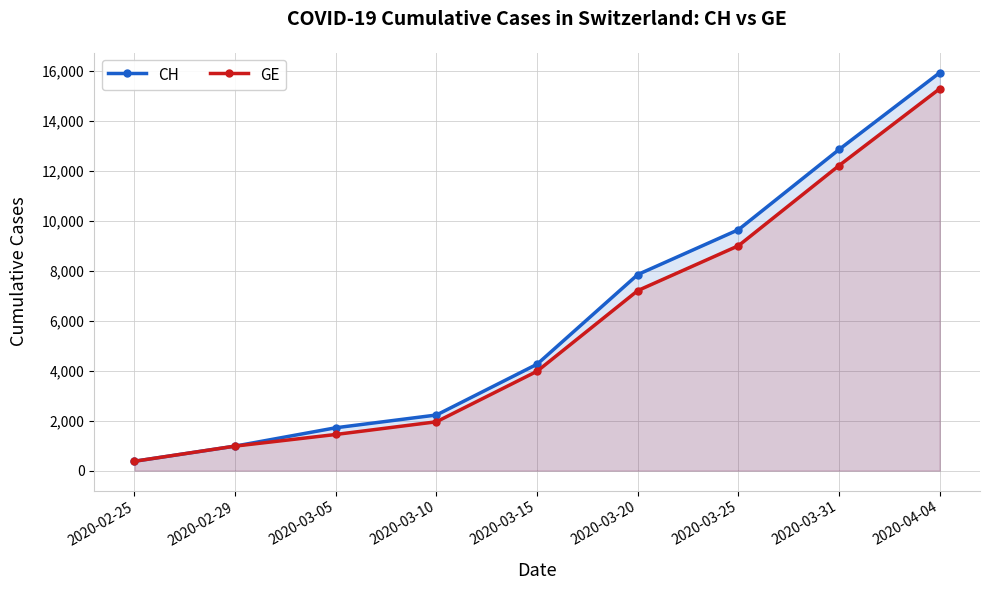

Between 2020-03-15 and 2020-03-31, which series saw the biggest shift?

CH